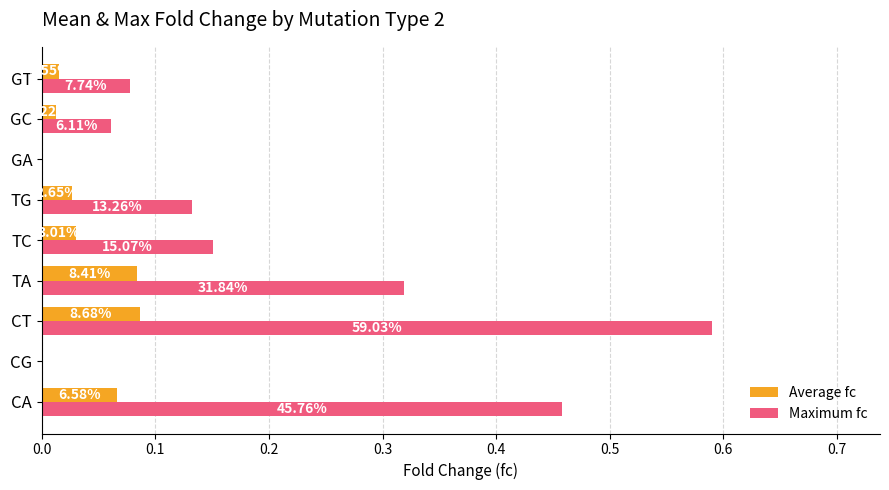

What is the value of the Average fc bar at the 3rd from the left?

0.1